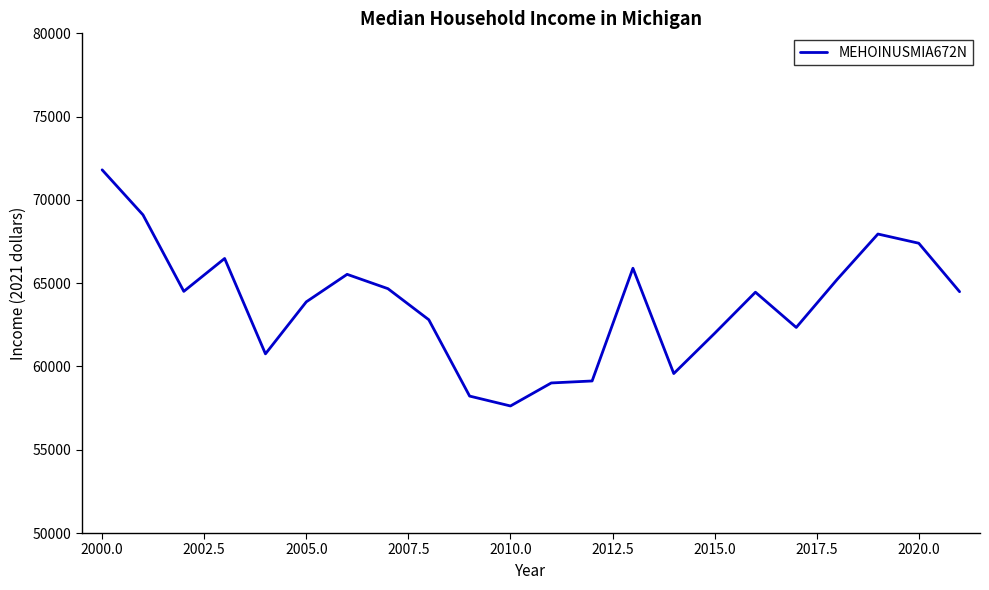

What is the average value?

63766